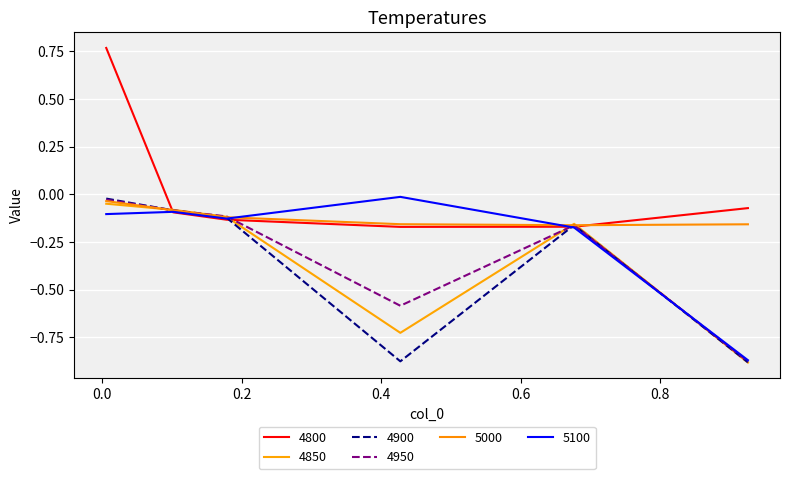

How many interior local valleys does the 4800 series have?

1